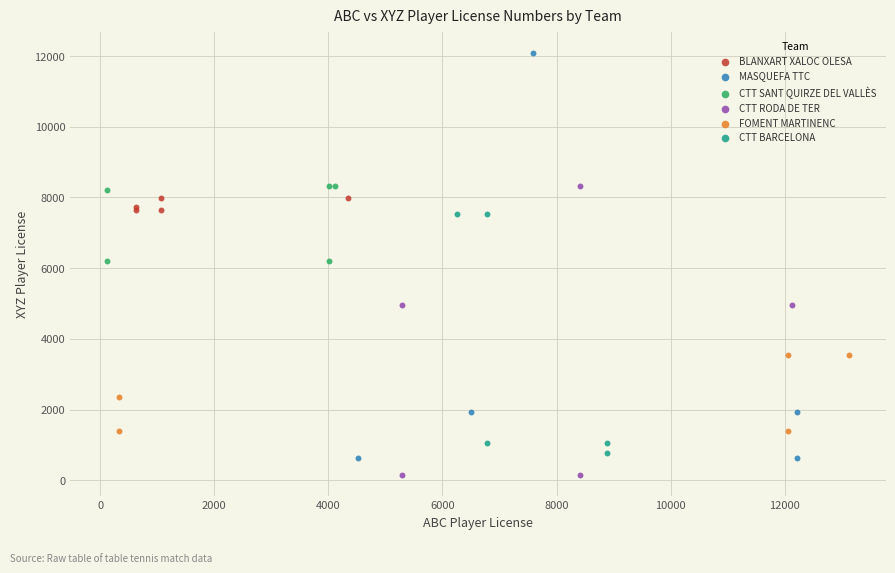

Which series reaches the maximum Y coordinate?

MASQUEFA TTC